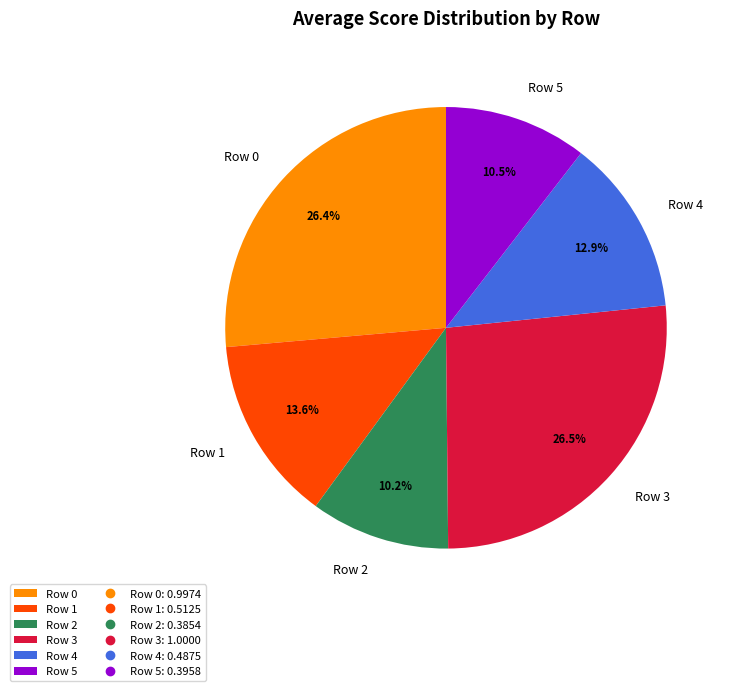

To the nearest percent, what portion does Row 0 represent?

26%